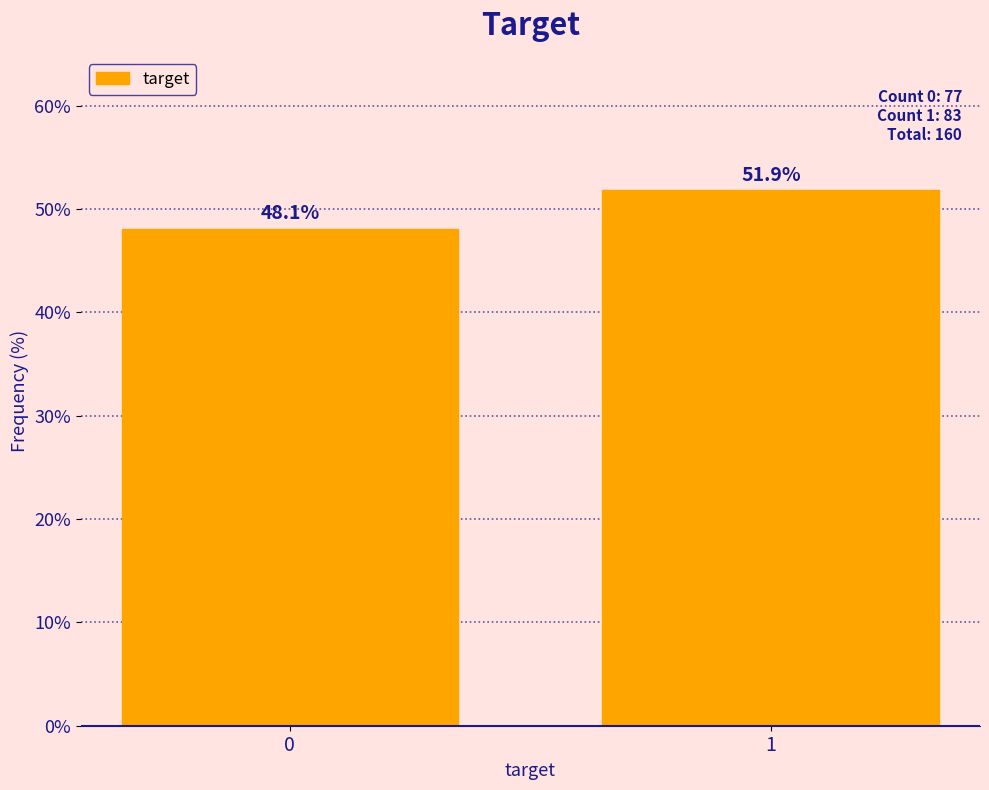

Reading right to left, list all the values displayed in this chart.

1=51.9	0=48.1